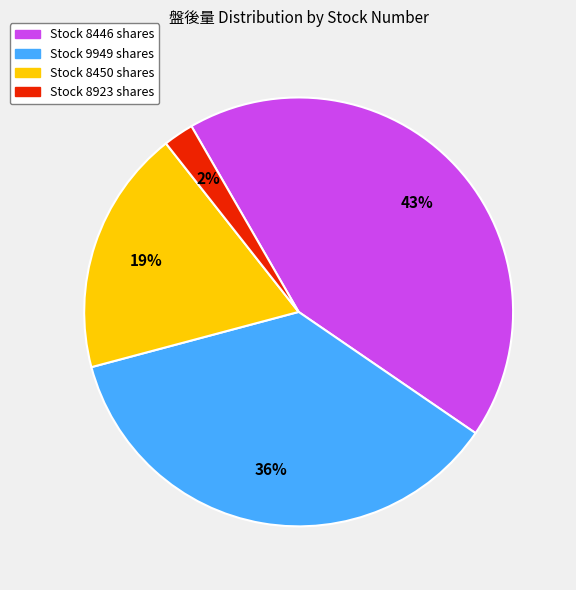

Count the number of slices in the pie.

4